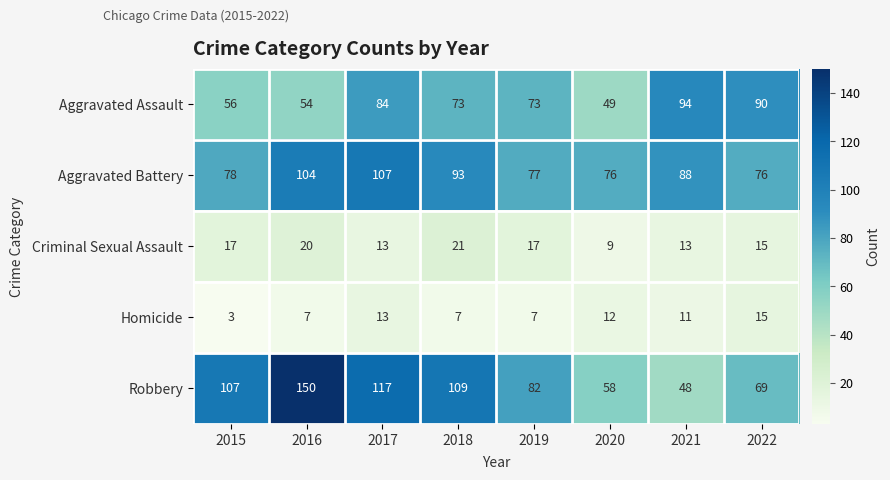

At how many categories does at least one series exceed 28?

8